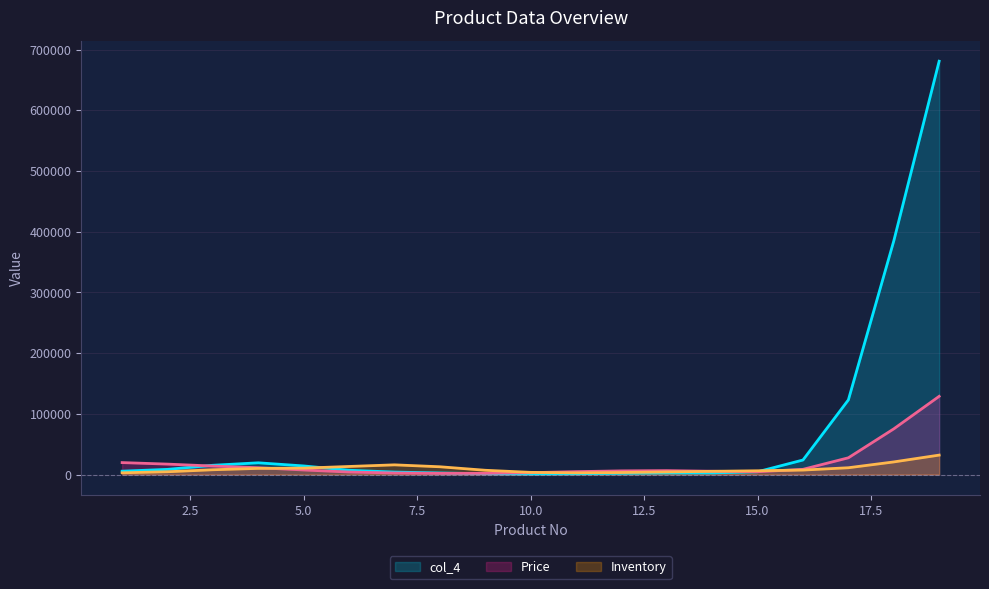

Which series has the largest total across all categories?

col_4